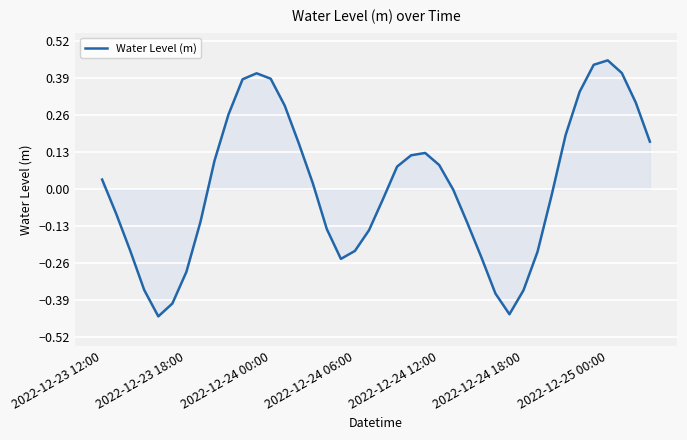

Which category has the highest value across all series?

2022-12-25 00:00